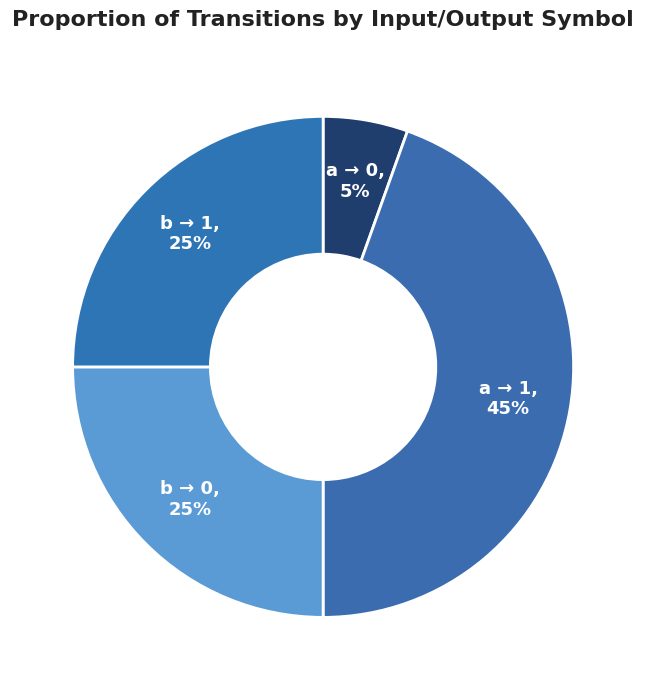

Do a → 1 and b → 1 together represent more than half of the pie?

Yes